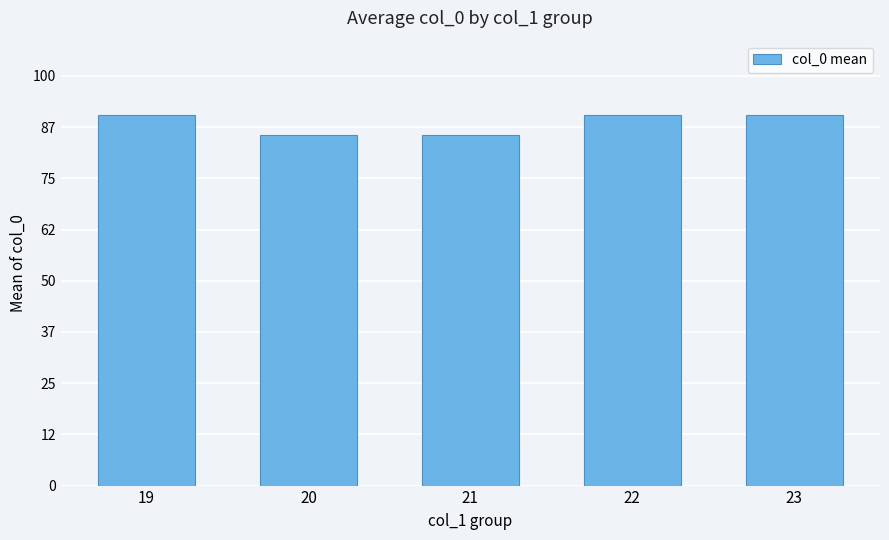

Count the number of data series in this chart.

1